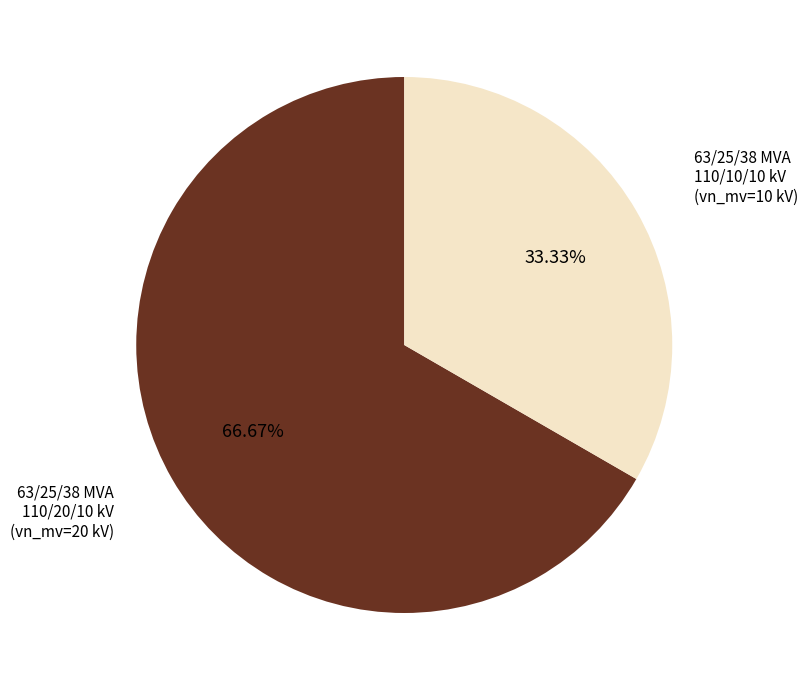

To the nearest percent, what percentage of the pie is 63/25/38 MVA 110/10/10 kV?

33%